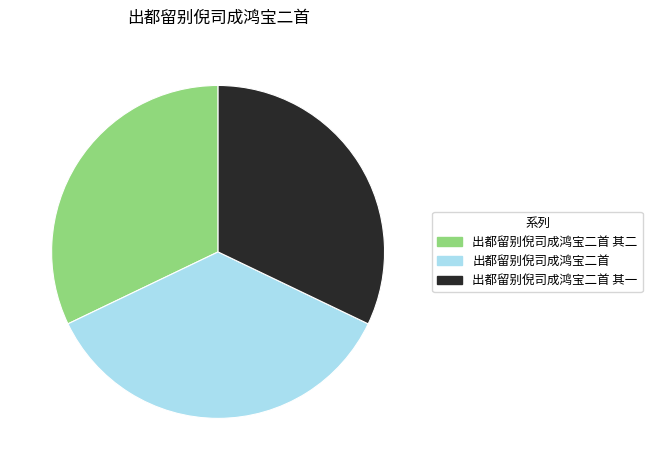

Between 出都留别倪司成鸿宝二首 and 出都留别倪司成鸿宝二首 其一, which is larger?

出都留别倪司成鸿宝二首